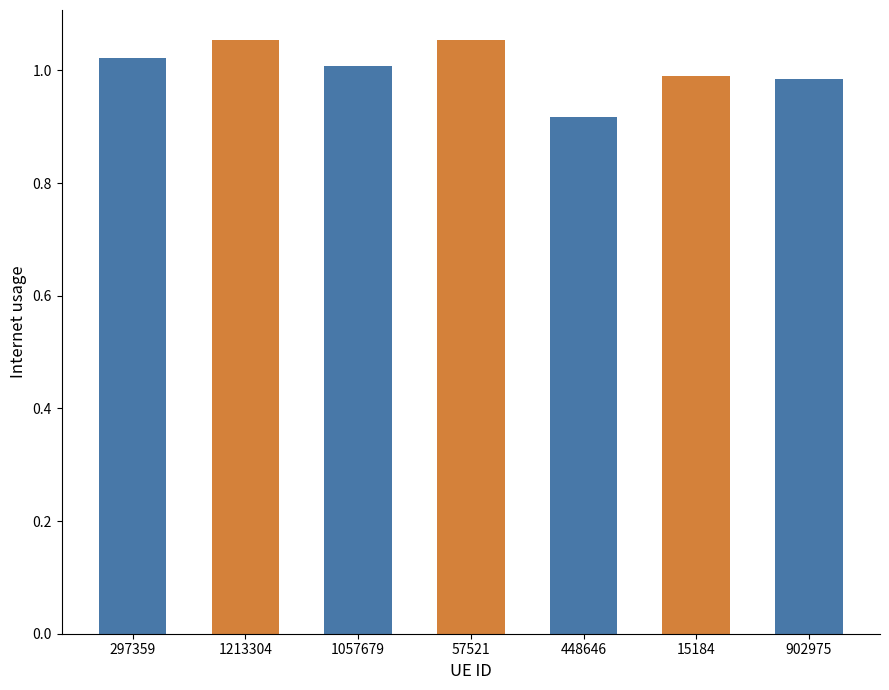

How many values exceed 1?

4